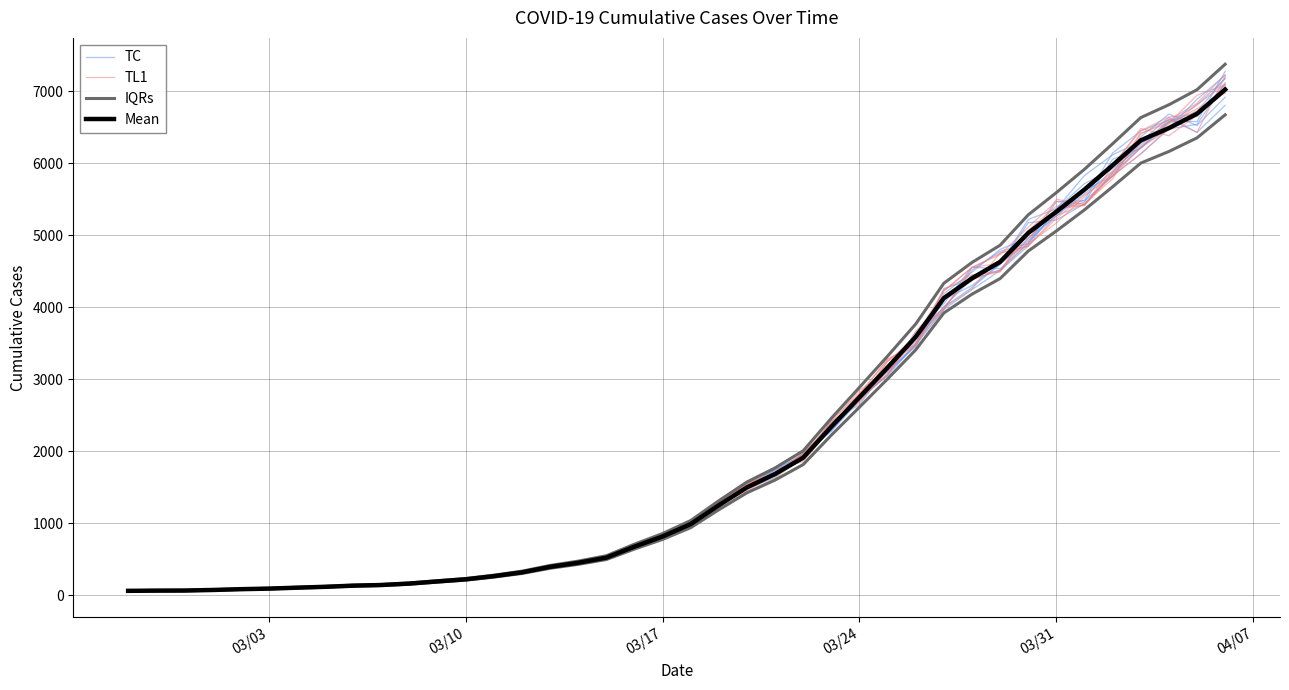

How many intersections are there between TL1 and TC?

25